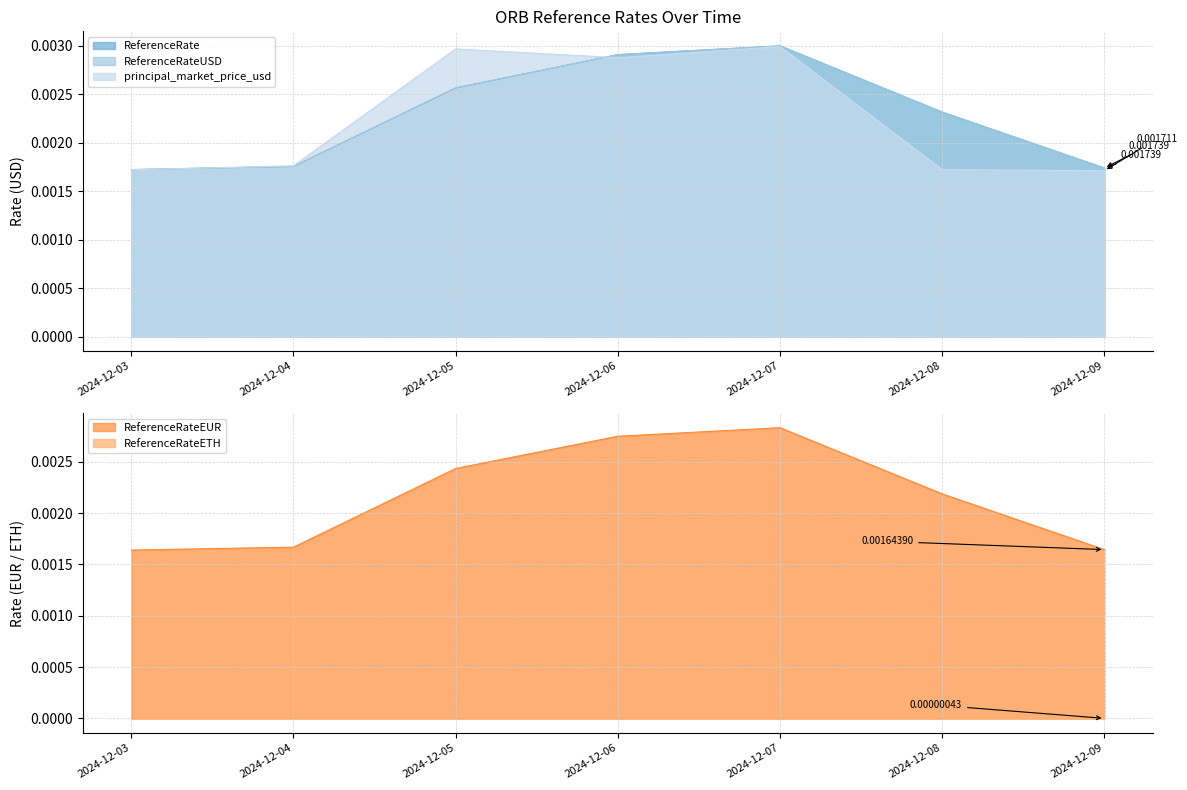

Is the value of principal_market_price_usd at 2024-12-09 greater than the value of ReferenceRateUSD at 2024-12-07?

Yes